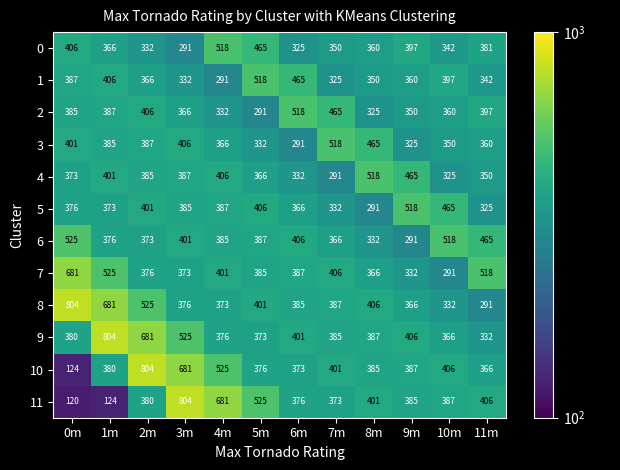

What is the difference between the second highest and second lowest values in the 6 series?

186